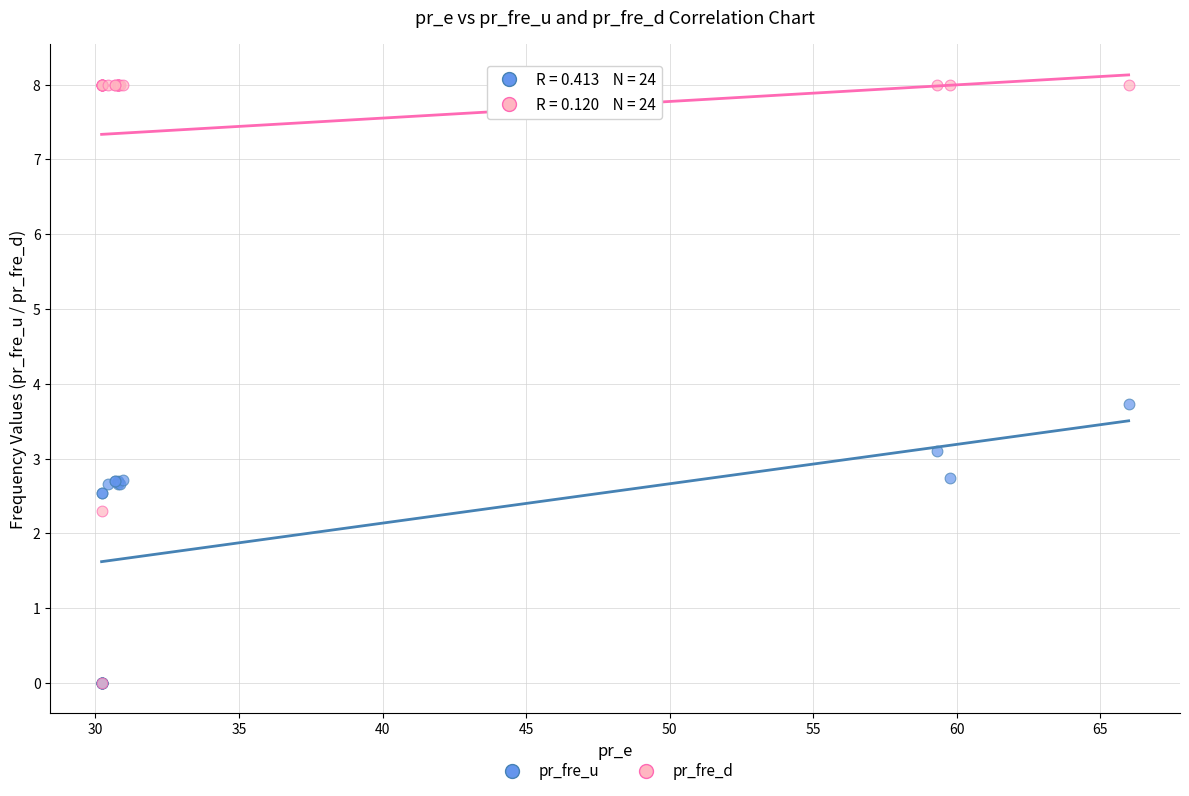

In the pr_fre_d series, what Y value is closest to 4?

2.3